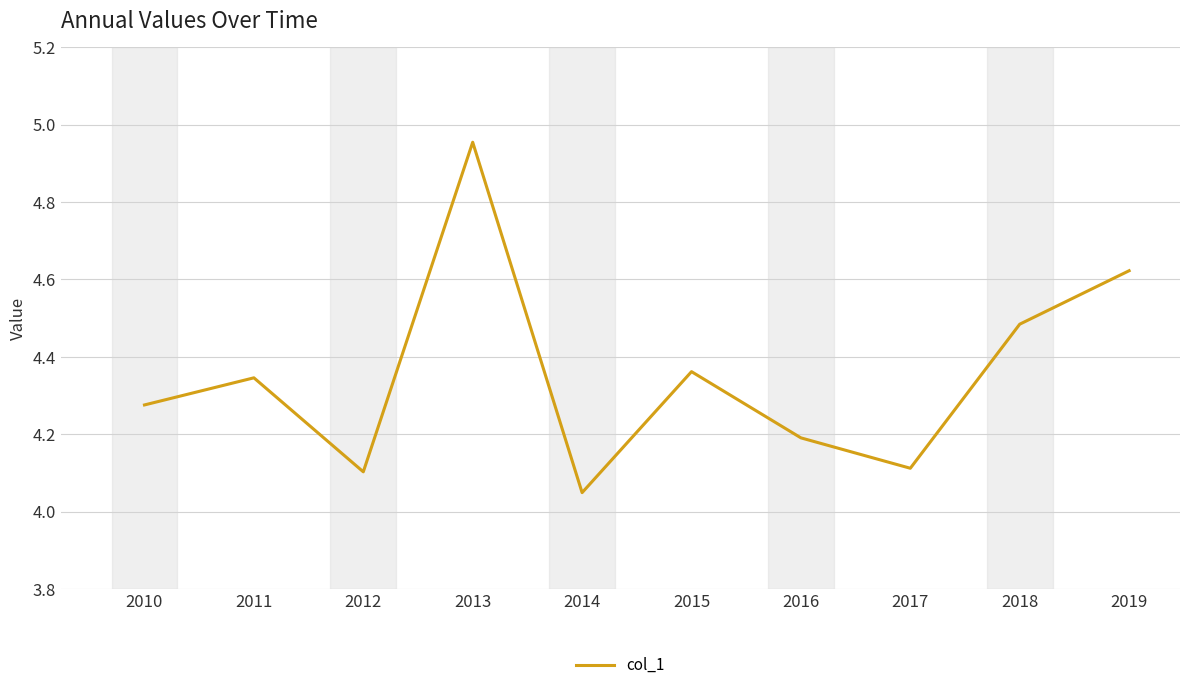

What is the change in value from 2016 to 2018?

+0.3